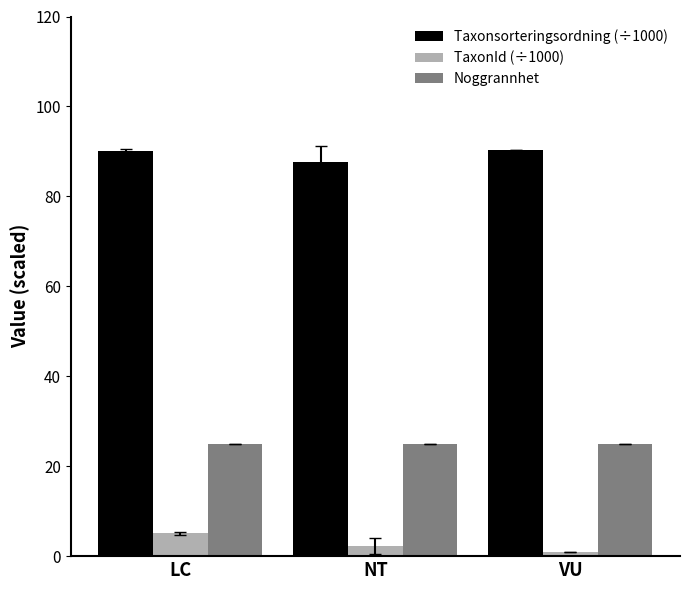

What is the value of the TaxonId (÷1000) bar at the 3rd from the left?

0.9